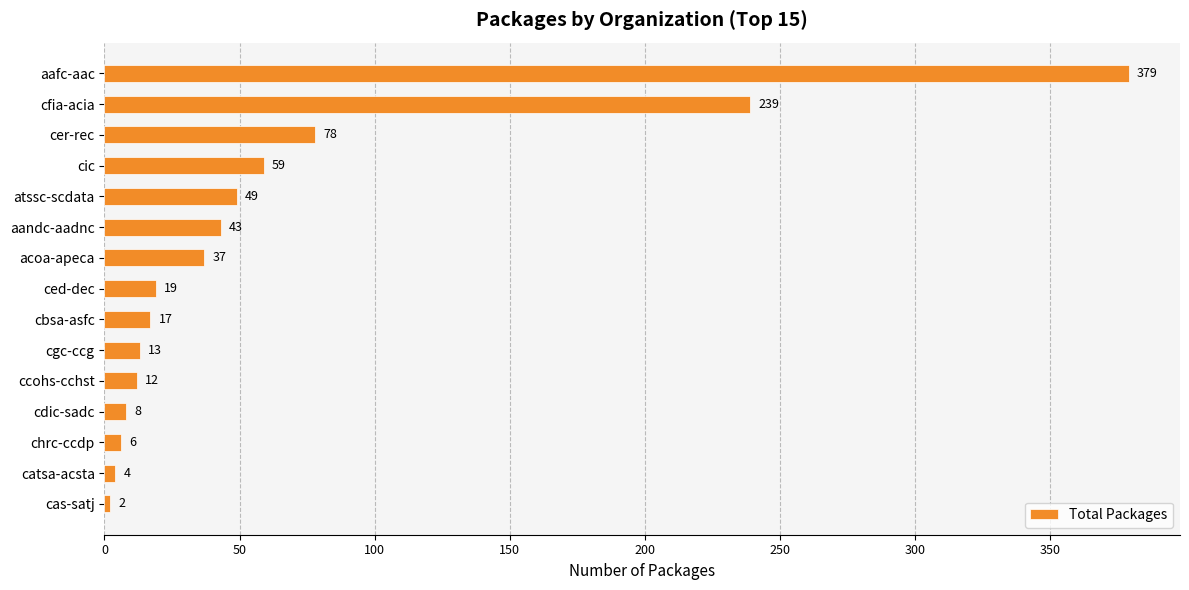

Reading bottom to top, extract all data points from this chart.

2	4	6	8	12	13	17	19	37	43	49	59	78	239	379